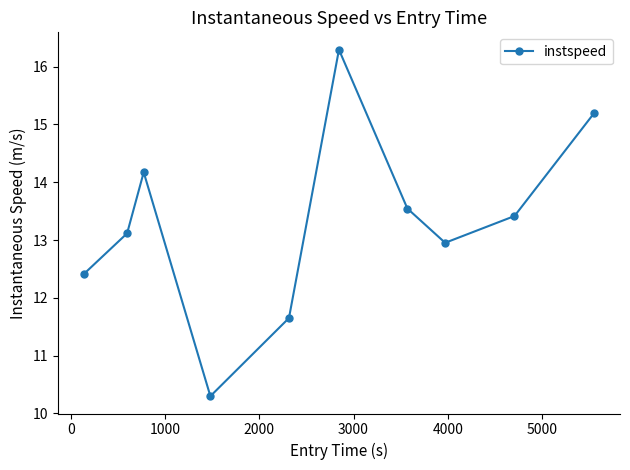

What is the value of the 1st point from the left?

12.4